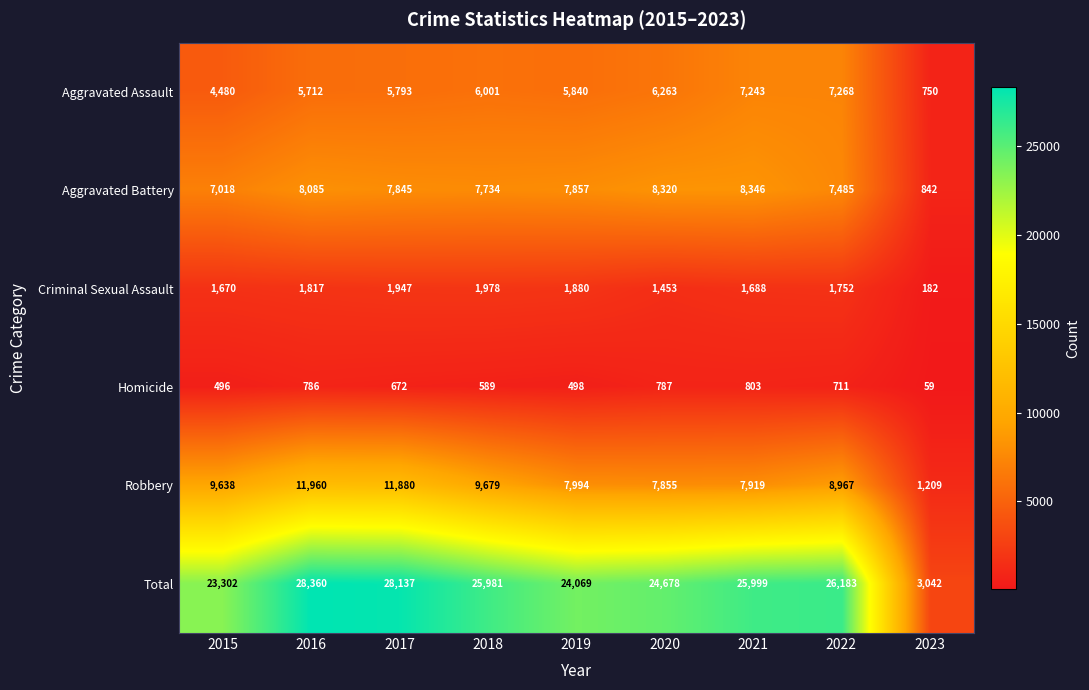

What is the difference between the highest and lowest values at 2023?

2983